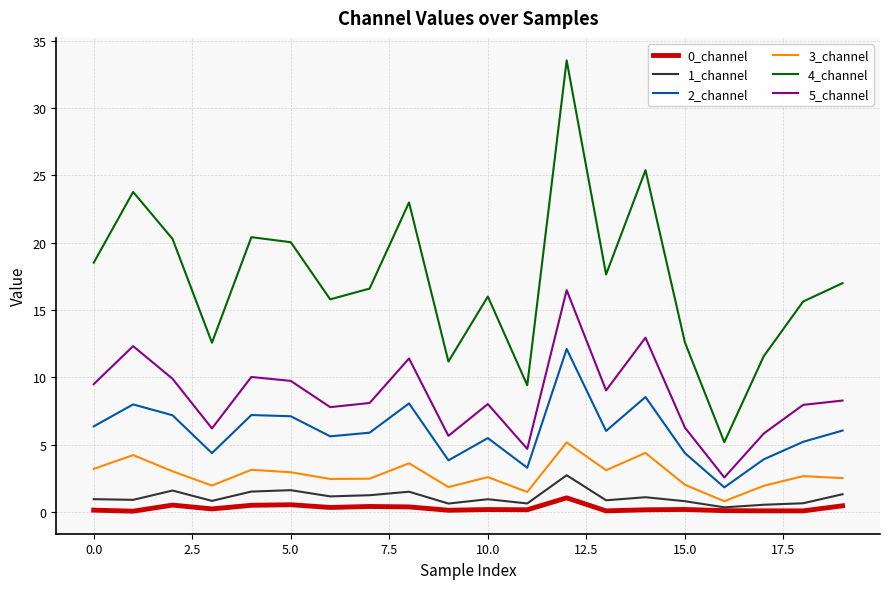

True or false: 4_channel and 0_channel cross at least once.

False